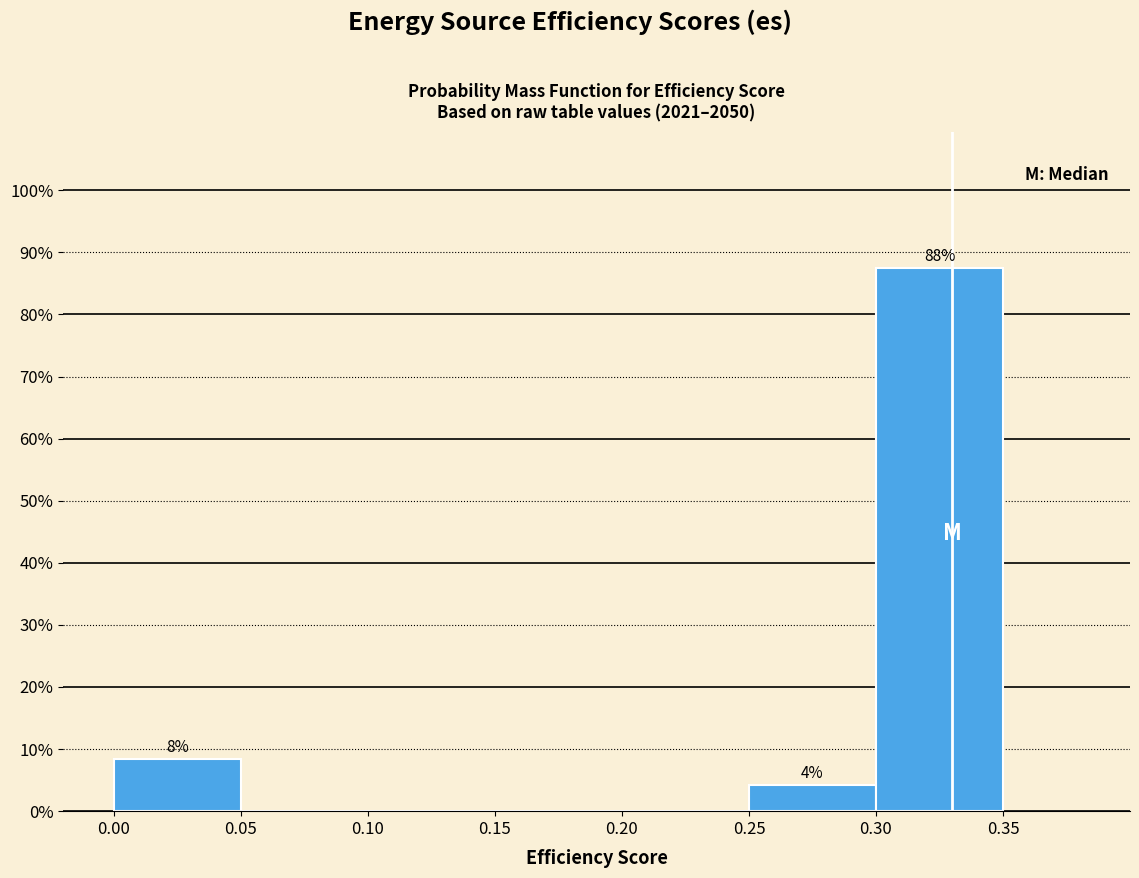

Which range on the x-axis has the tallest bar?

0.30 to 0.35